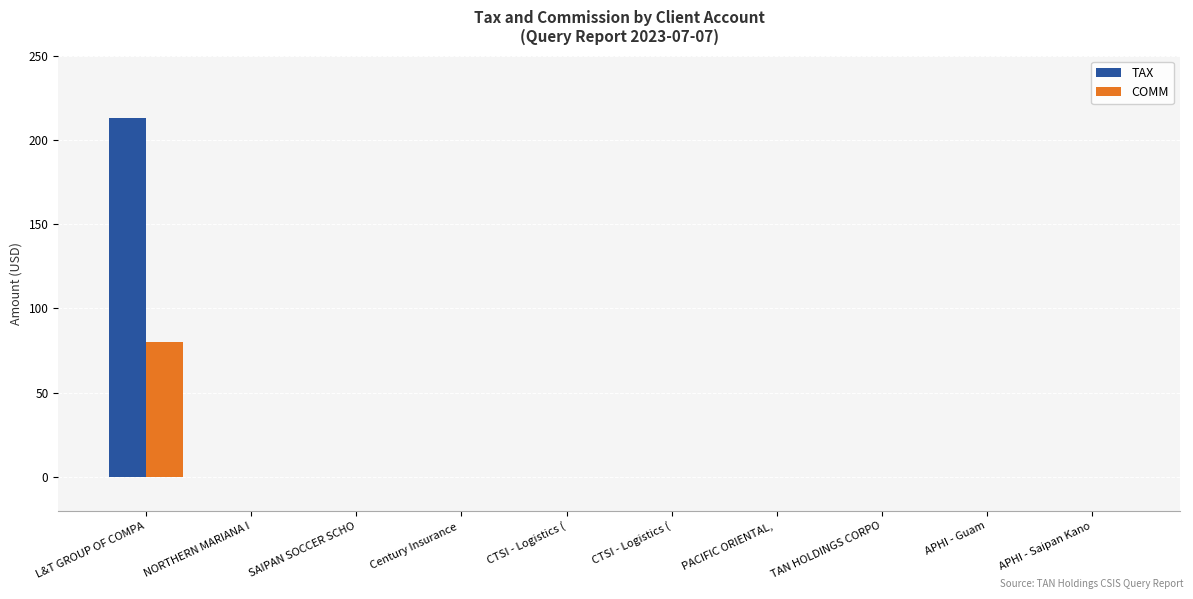

What is the difference between the maximum and minimum values in the COMM series?

80.4